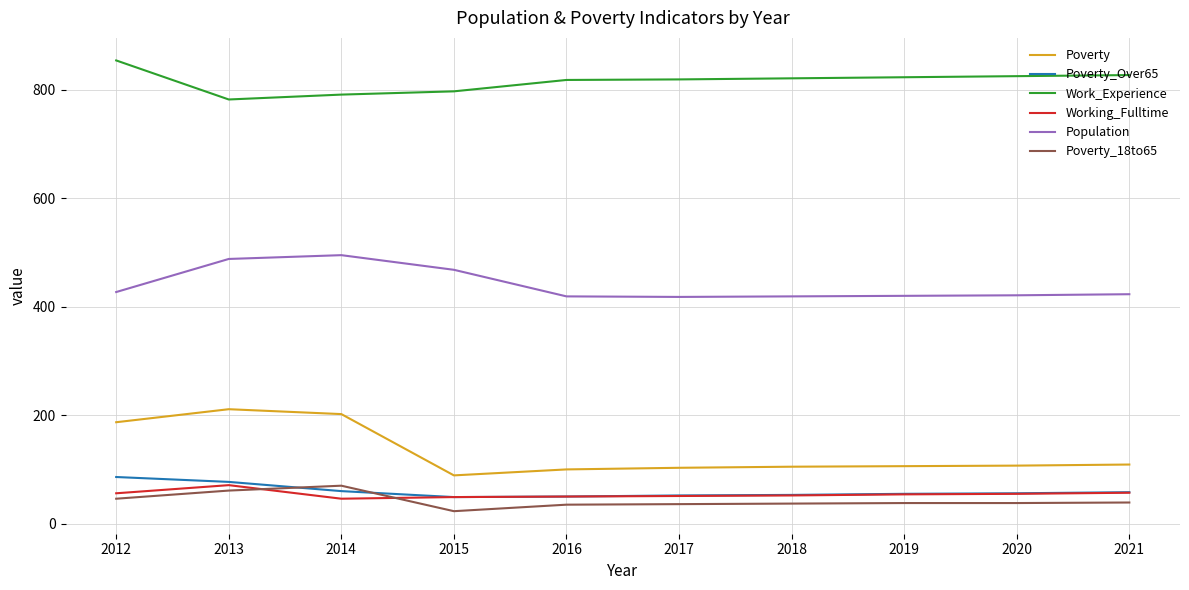

Which series has the largest total across all categories?

Work_Experience